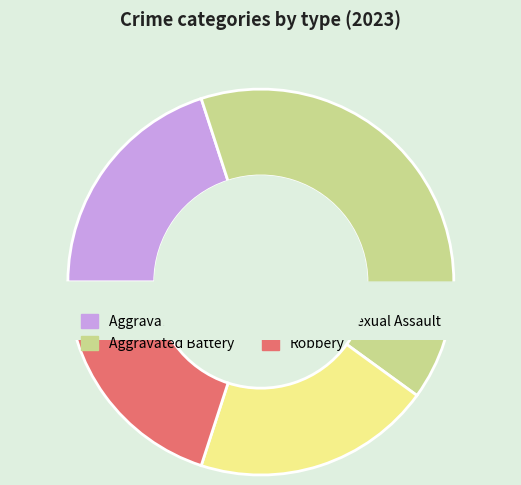

Is it true that Aggravated Assault is 20% of the pie?

True